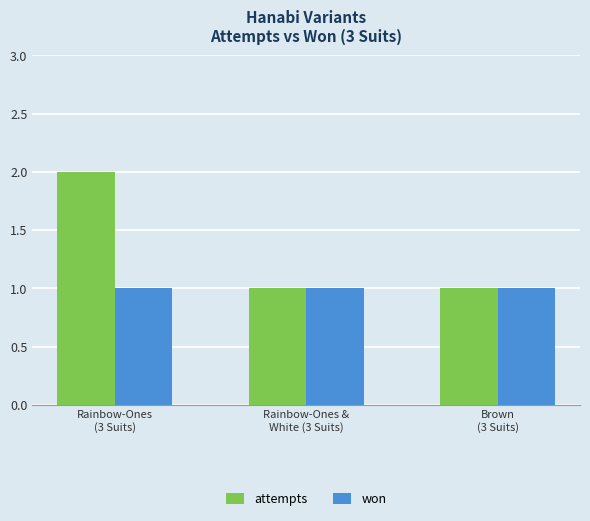

What is the sum of the won values at Rainbow-Ones &
White (3 Suits) and Rainbow-Ones
(3 Suits)?

2